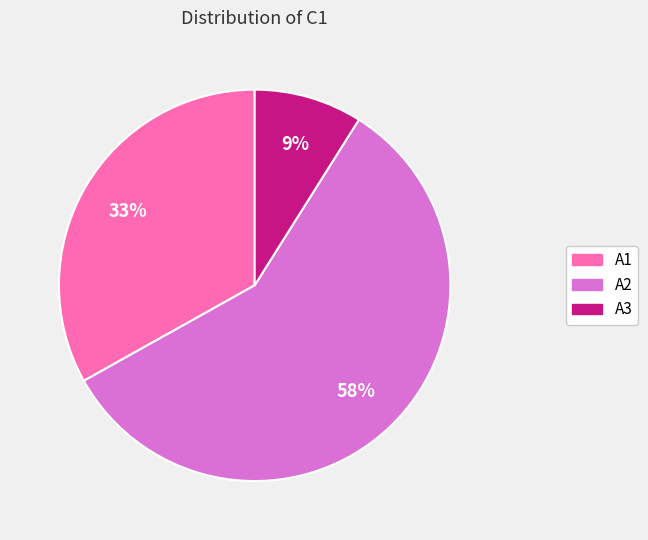

Which has a higher value, A3 or A1?

A1